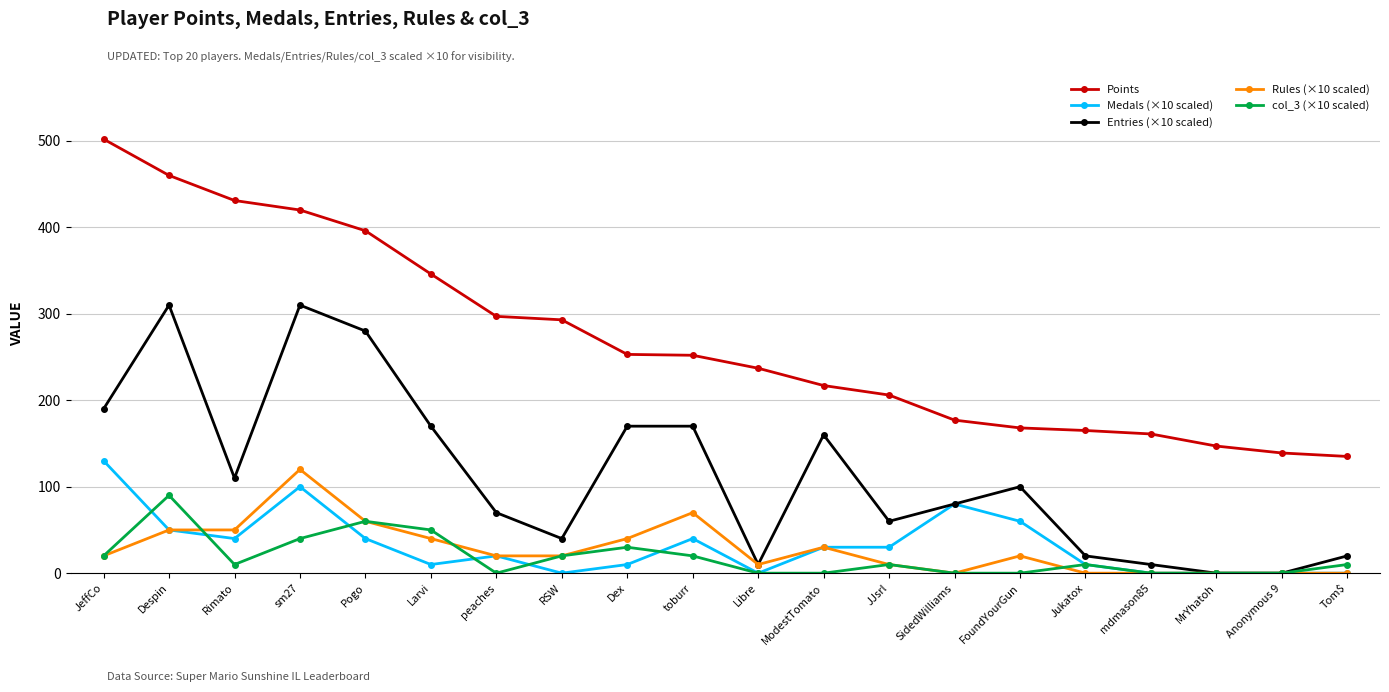

Where is col_3 (×10 scaled) nearest to the value 45?

sm27